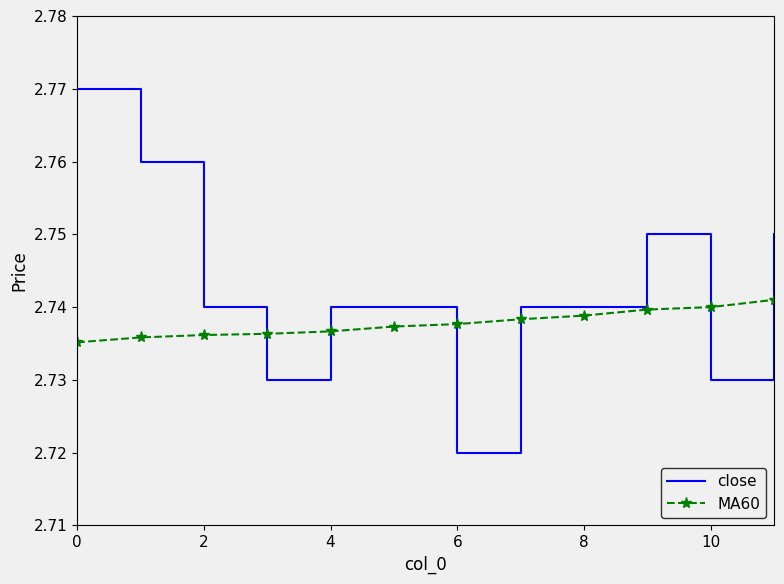

True or false: close and MA60 intersect in this chart.

True